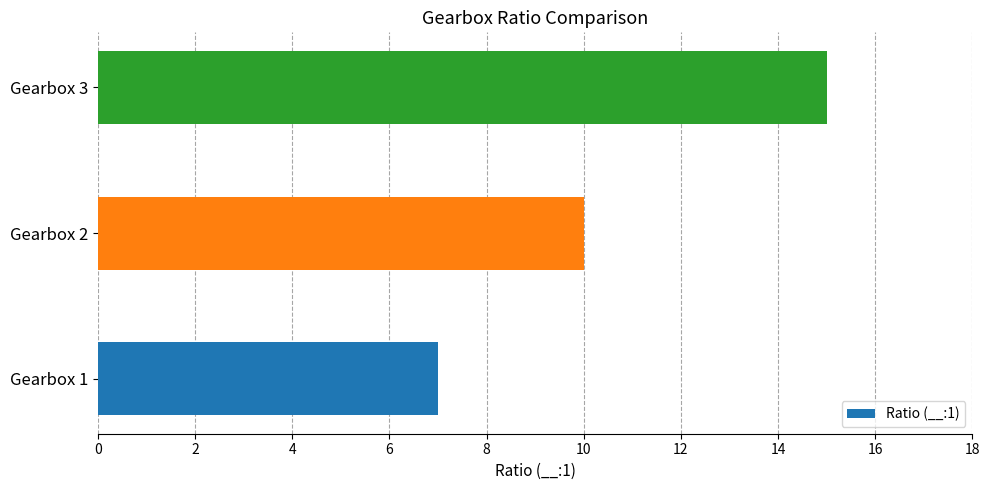

How many series are shown in this chart?

1